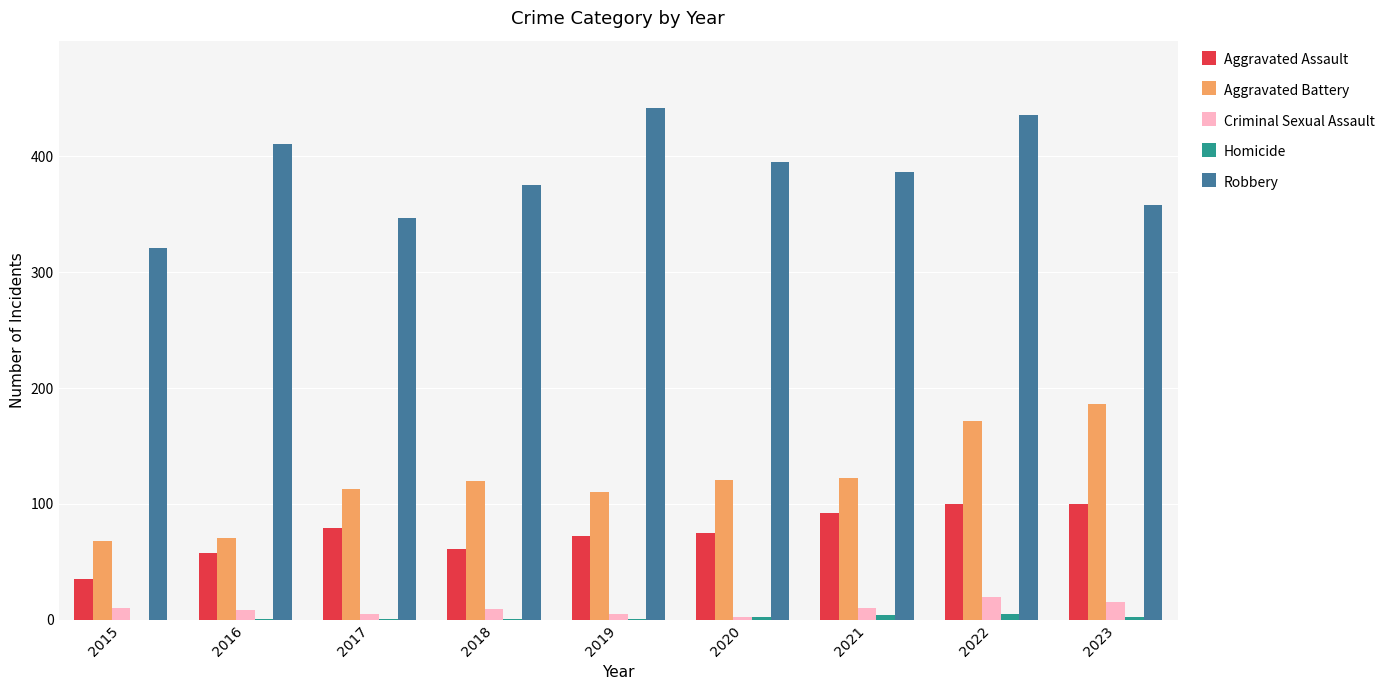

What are all the series names shown in the legend?

Aggravated Assault, Aggravated Battery, Criminal Sexual Assault, Homicide, Robbery